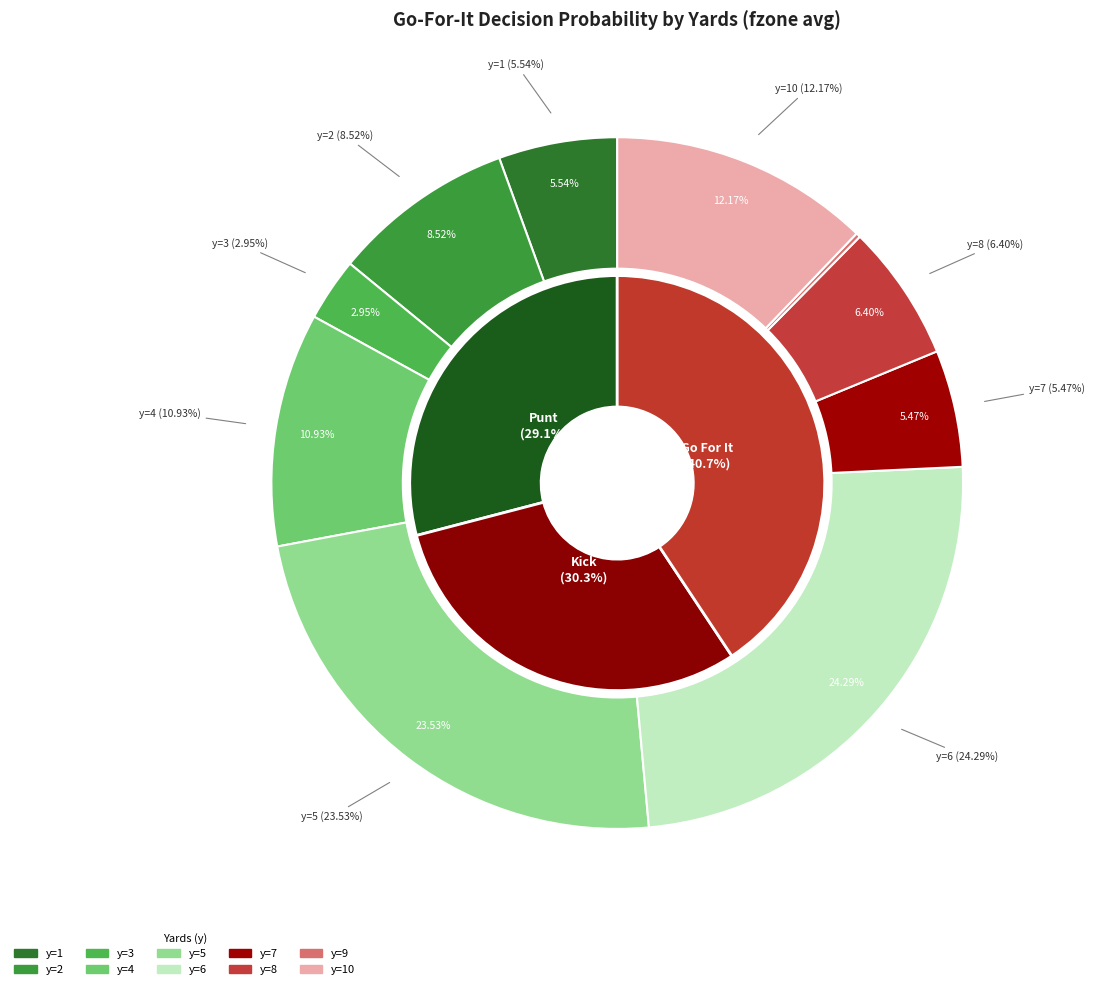

Does y=9 account for over 50% of the chart?

No